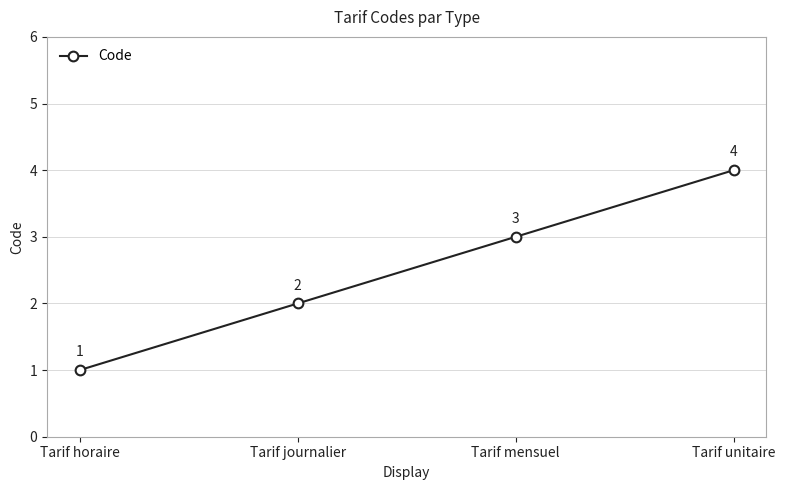

Reading right to left, extract all data points from this chart.

4	3	2	1